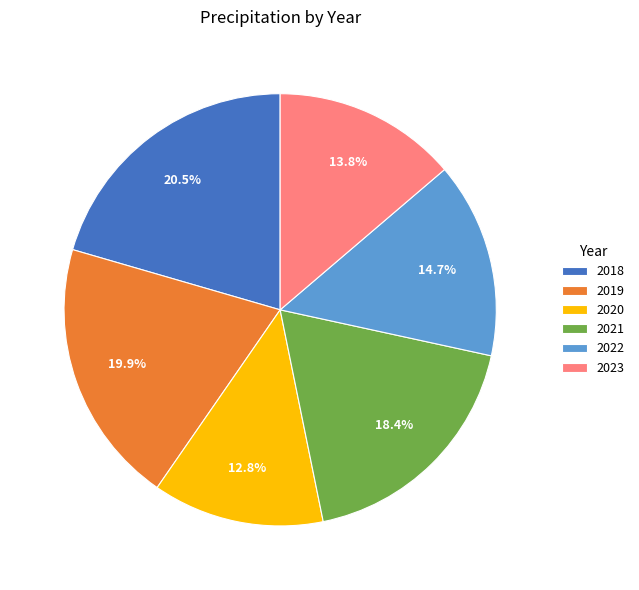

What is the ratio of the value at 2018 to the value at 2020?

1.6